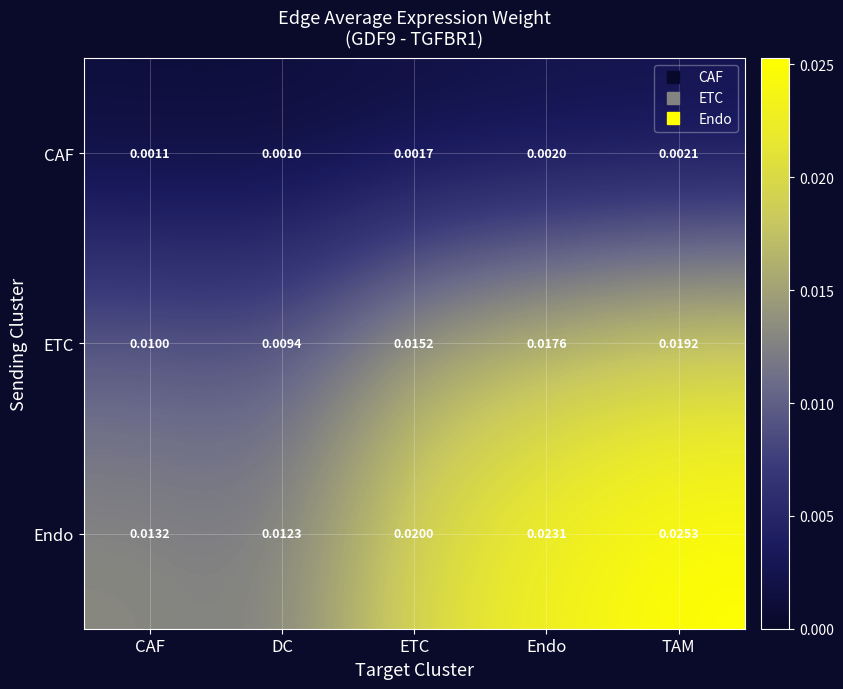

Rank the series at Endo from highest to lowest value.

Endo, ETC, CAF